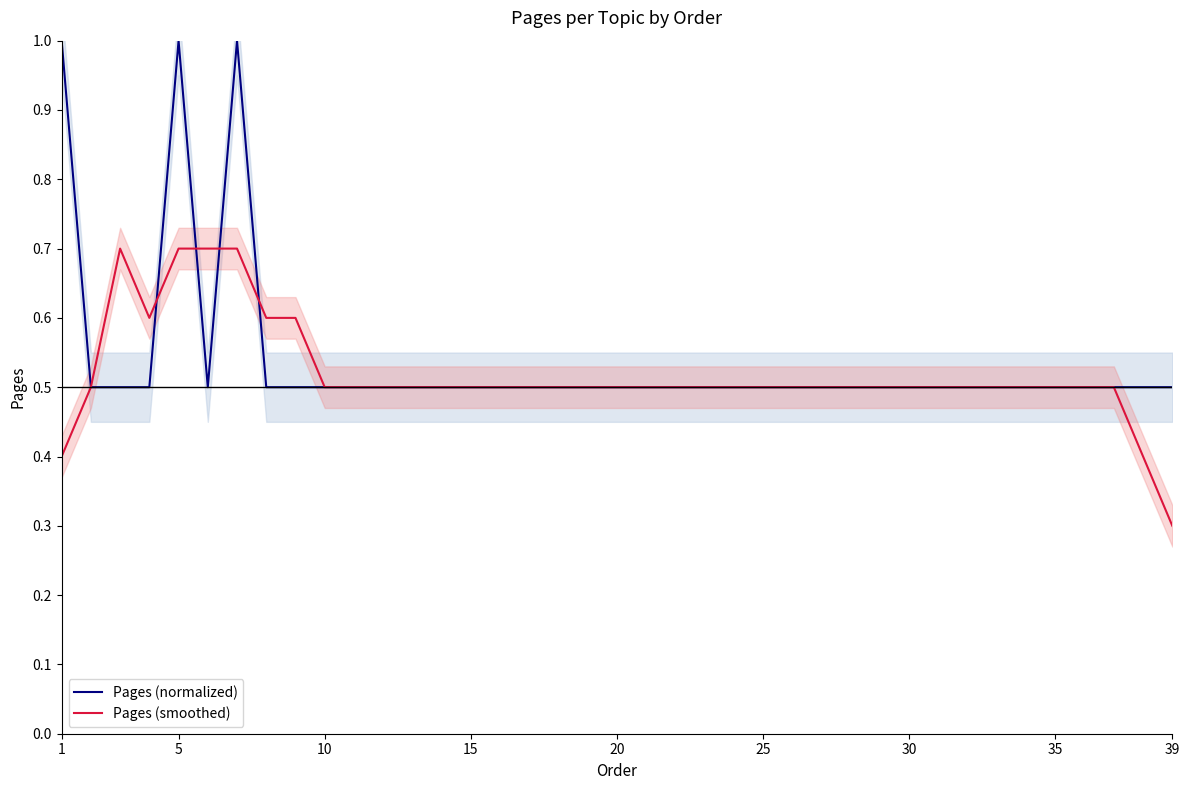

Count the Pages (normalized) values in the range 0 to 1.

39